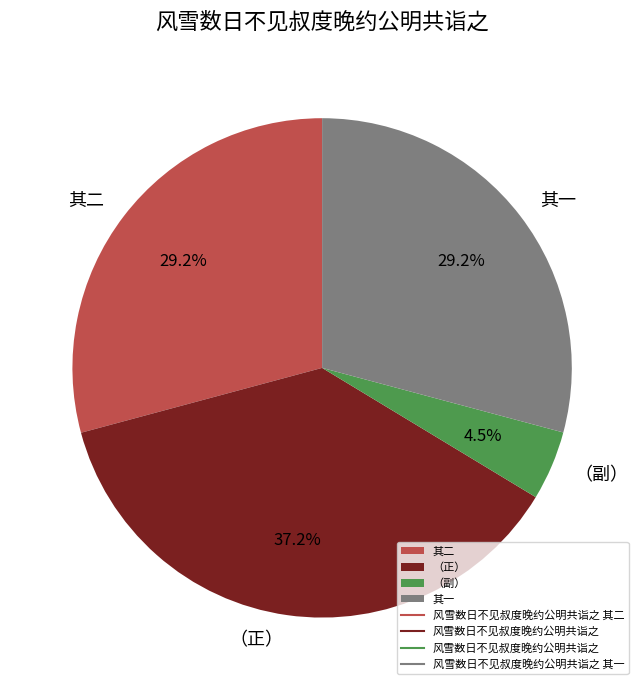

Is the sum of （正） and （副） greater than half?

No